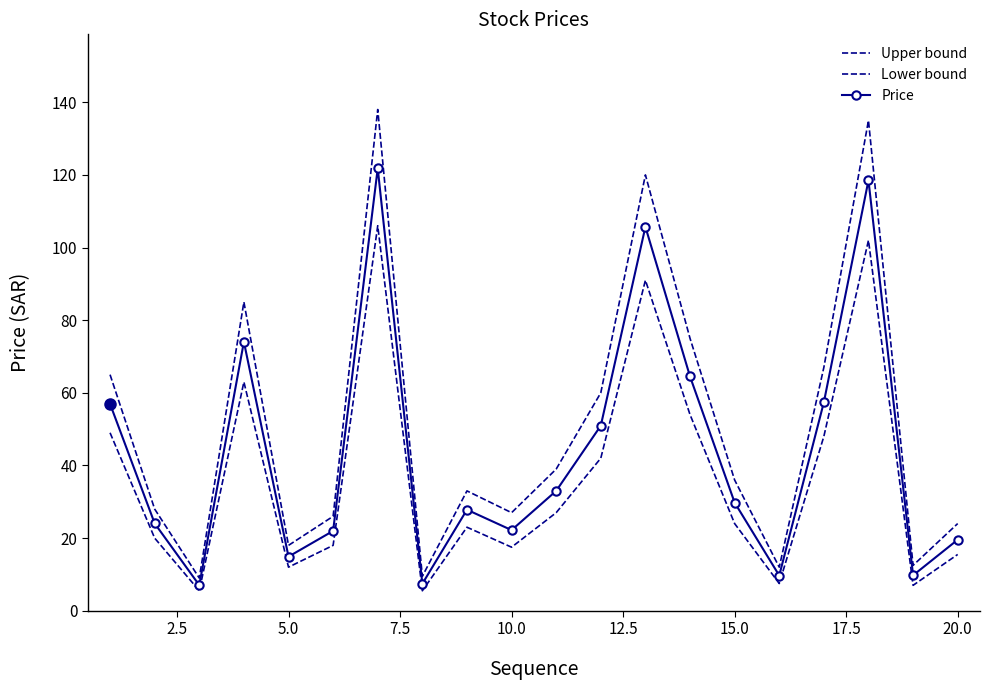

What is the difference between the second highest and second lowest values in the Upper bound series?

125.5